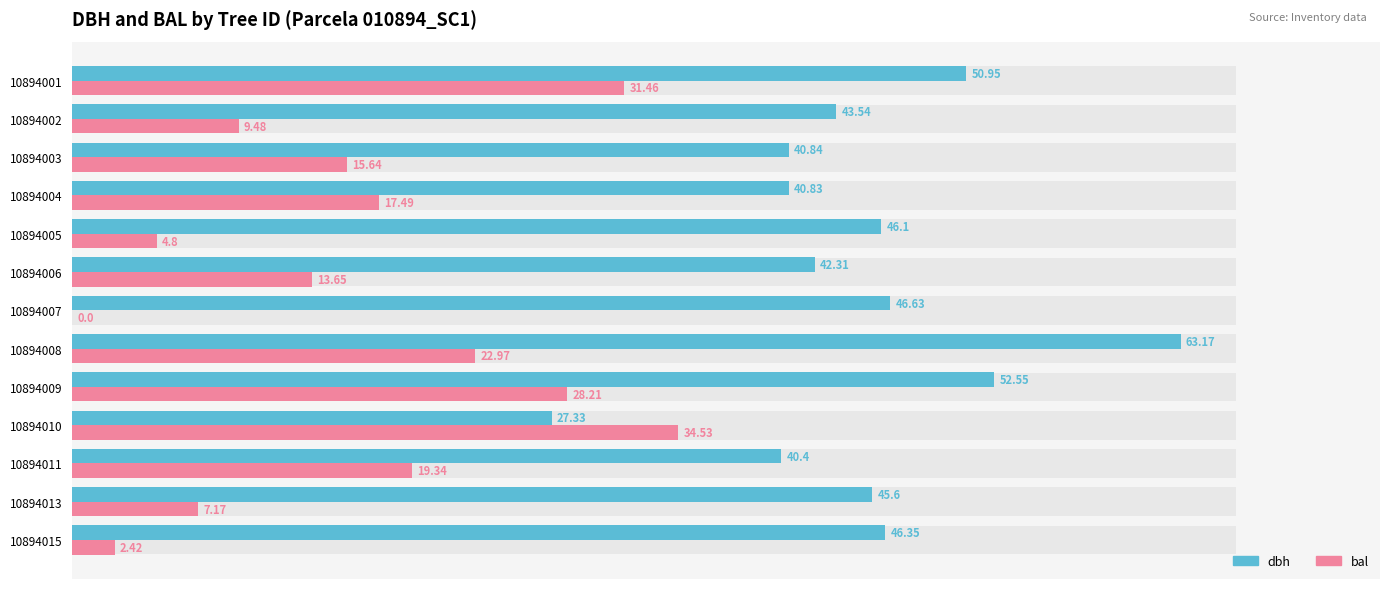

Is it true that dbh equals 73.8 at 10894013?

False